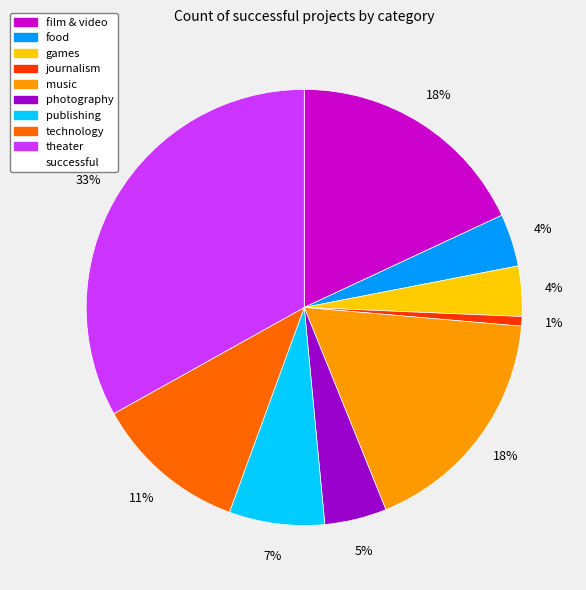

To the nearest percent, what is the average slice percentage?

11%